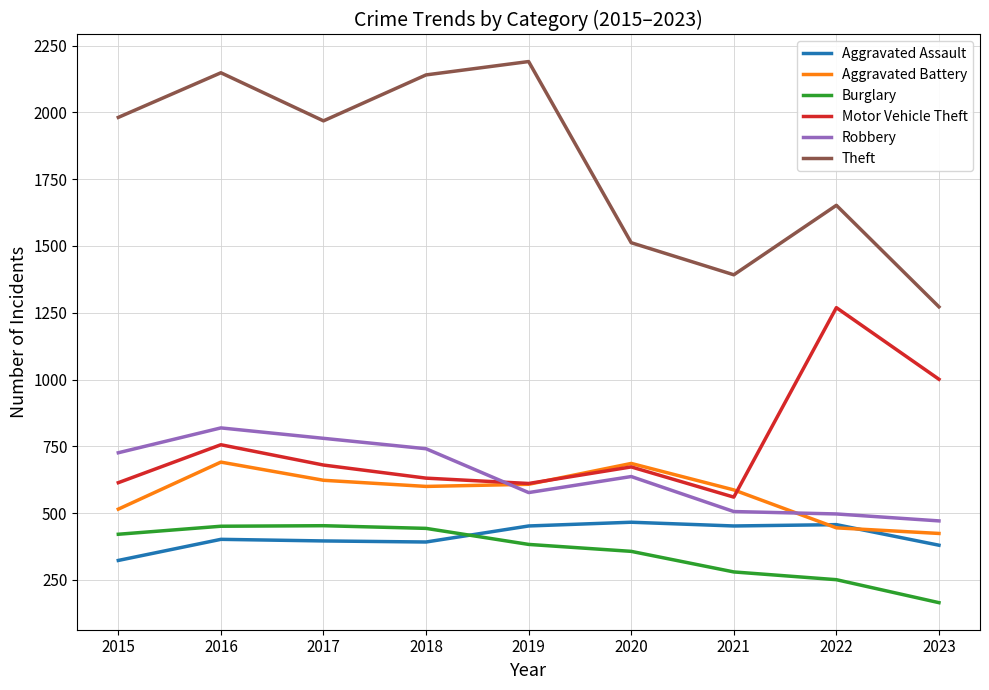

Is this an area chart (filled region under the line)?

No